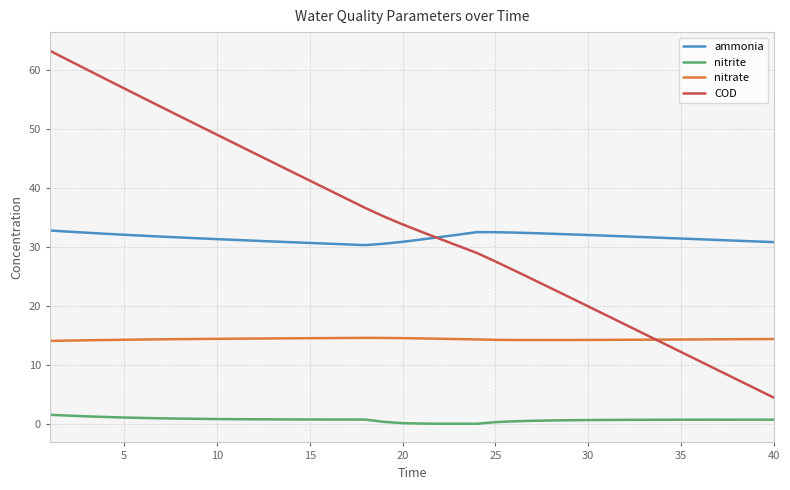

Rank the series by their maximum value, from lowest to highest.

nitrite, nitrate, ammonia, COD